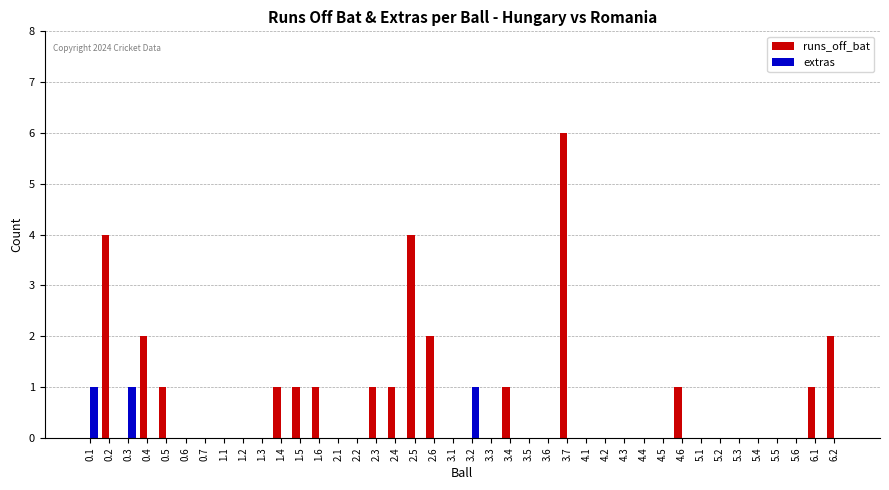

How many groups of bars are there?

40